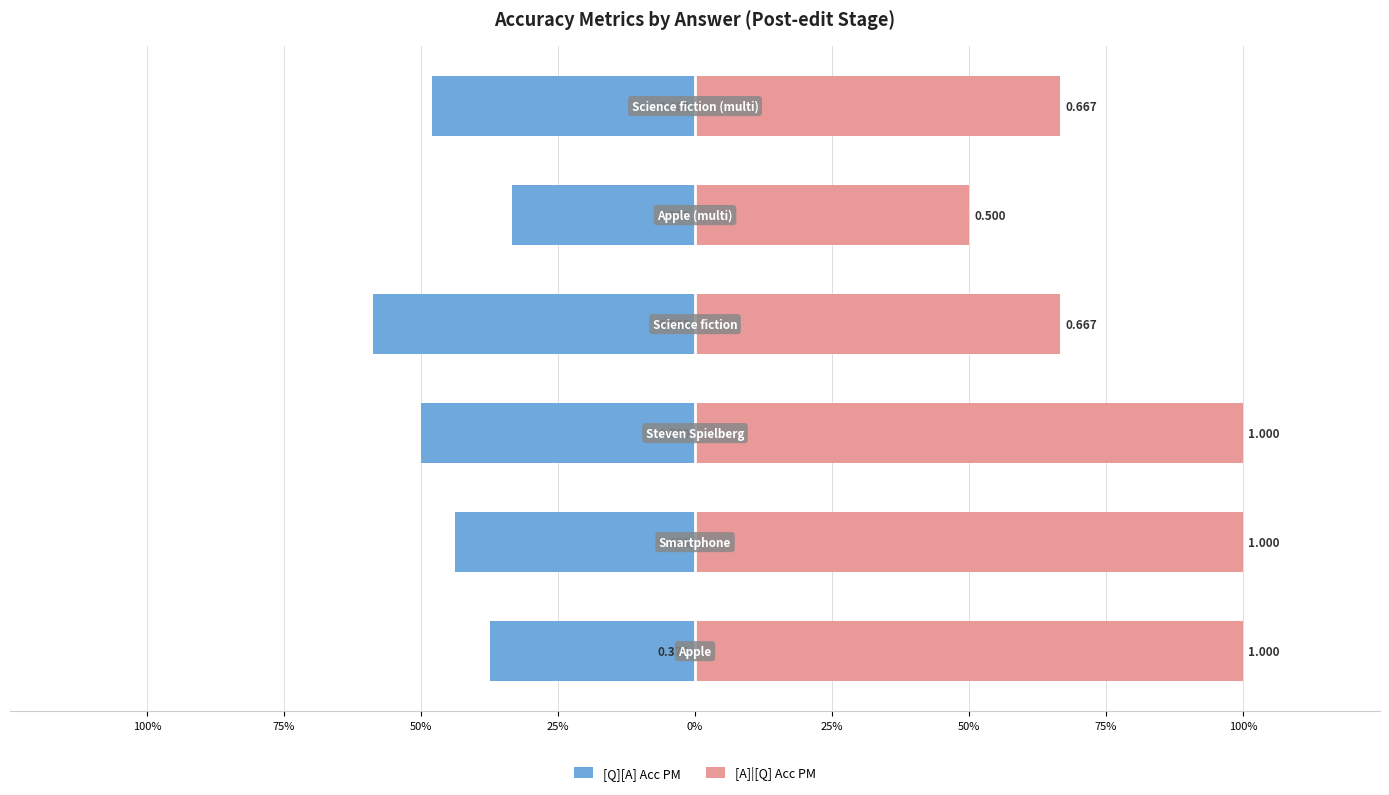

Count the number of categories in the chart.

6